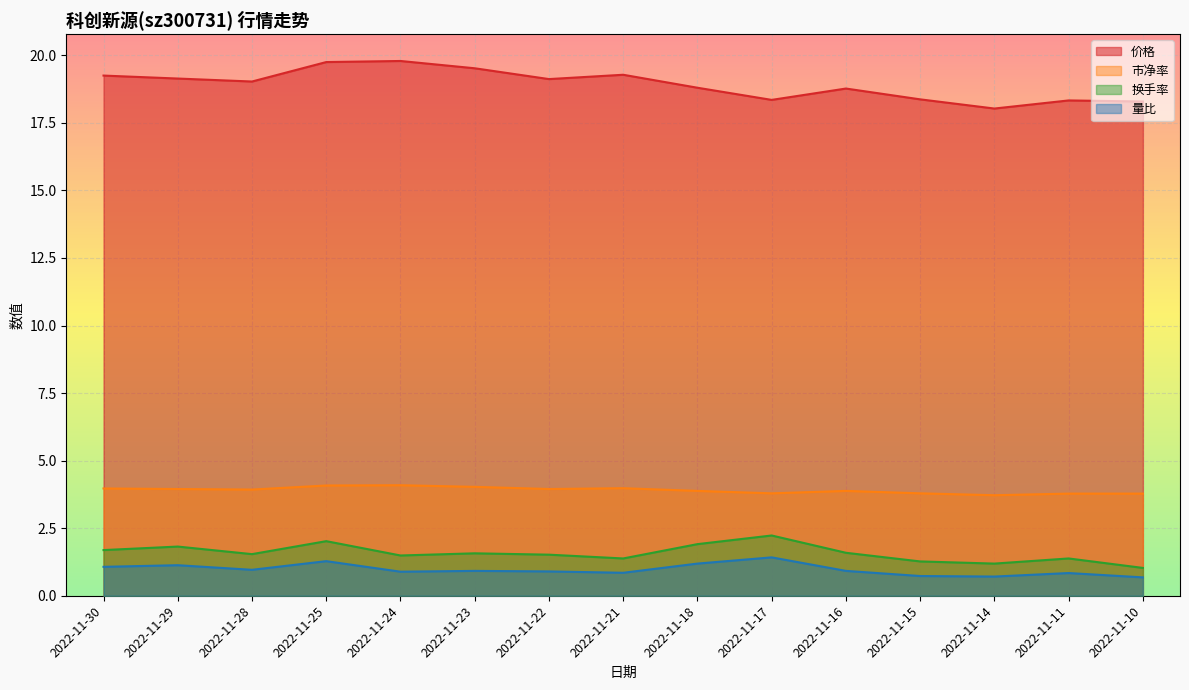

True or false: 量比 and 换手率 intersect in this chart.

False